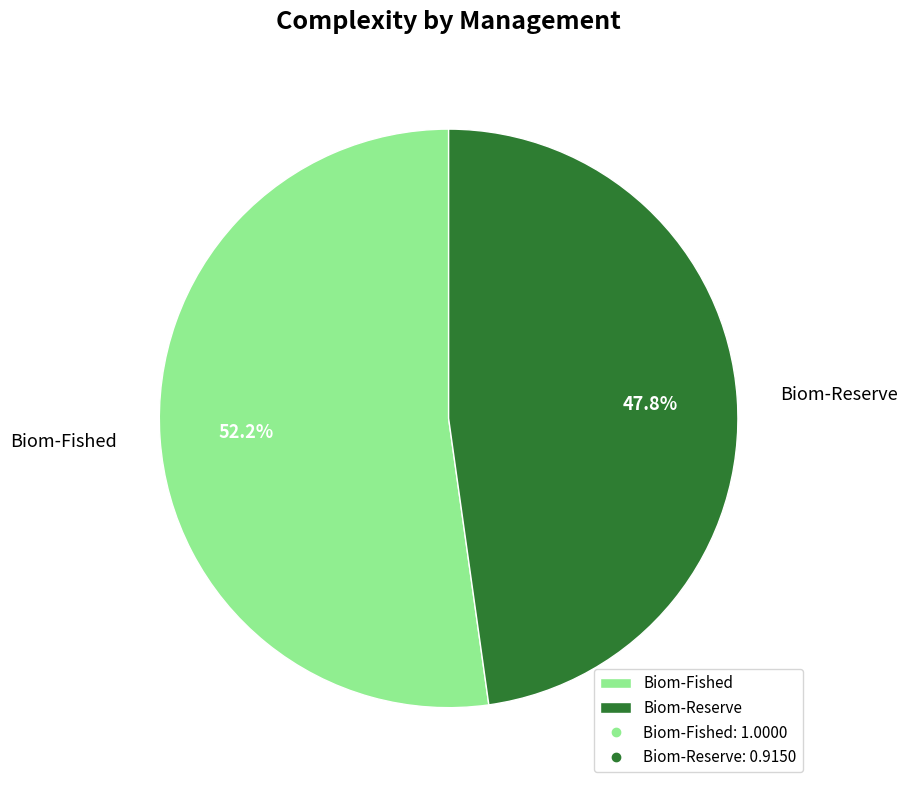

What percentage do Biom-Reserve and Biom-Fished together represent?

100.0%